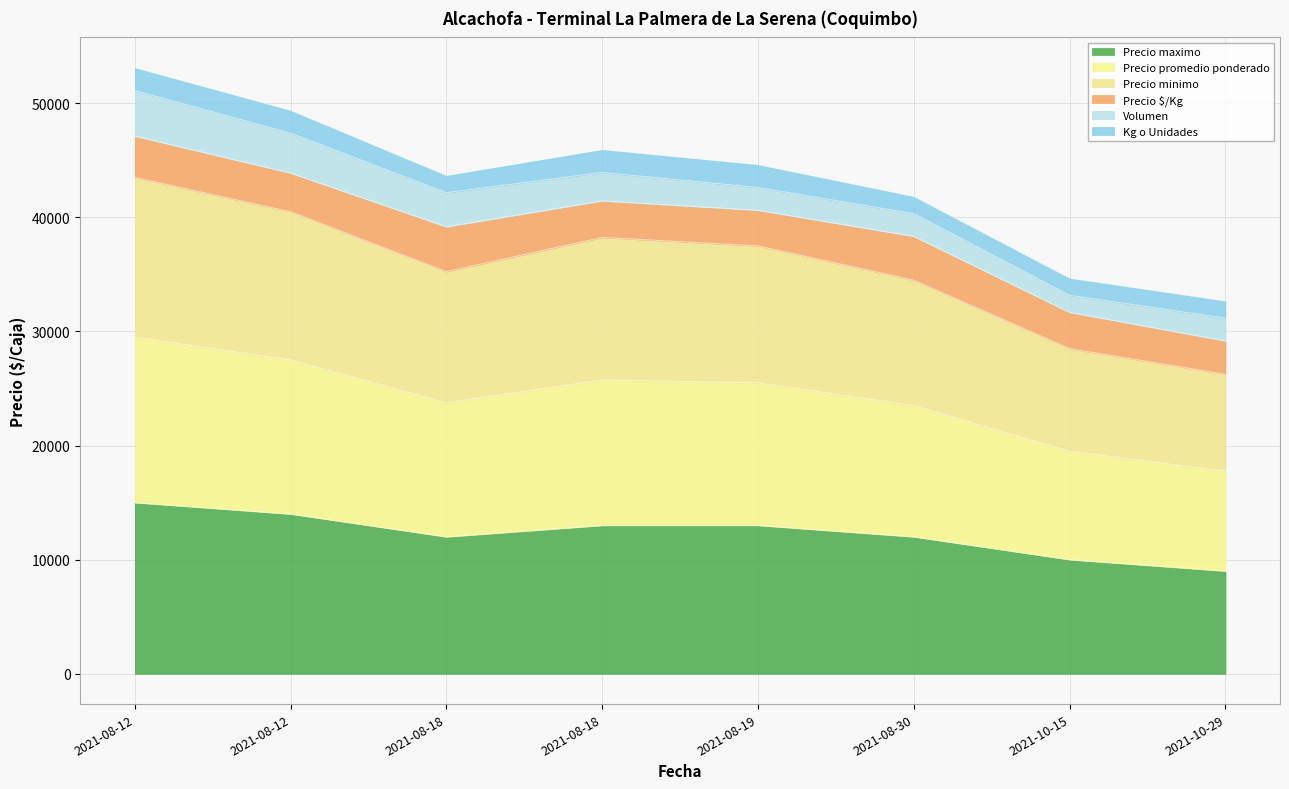

What are all the series names shown in the legend?

Precio maximo, Precio promedio ponderado, Precio minimo, Precio $/Kg, Volumen, Kg o Unidades